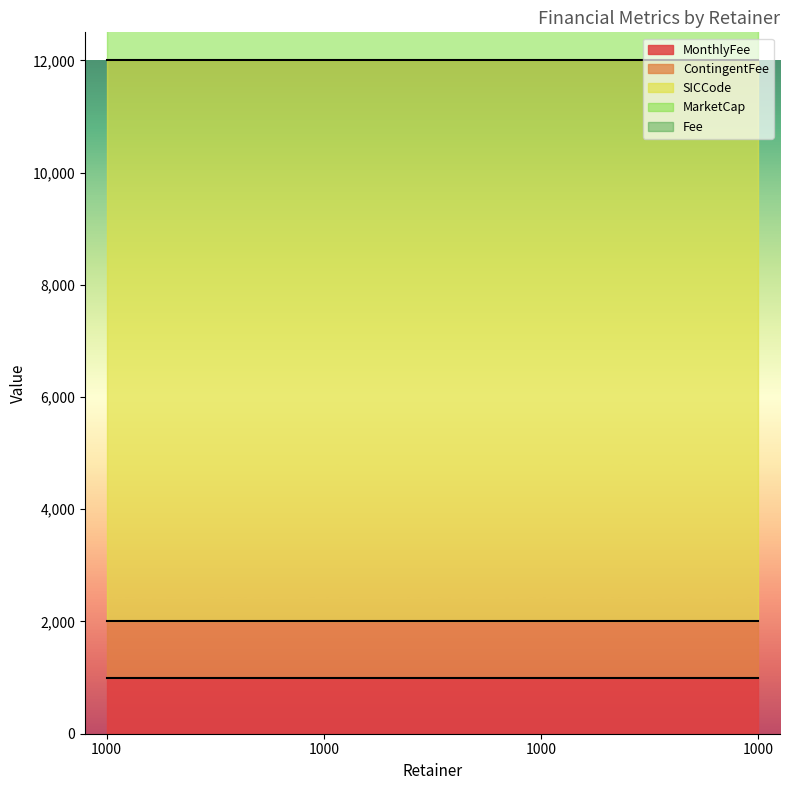

Does the chart display data point markers on the line(s)?

No